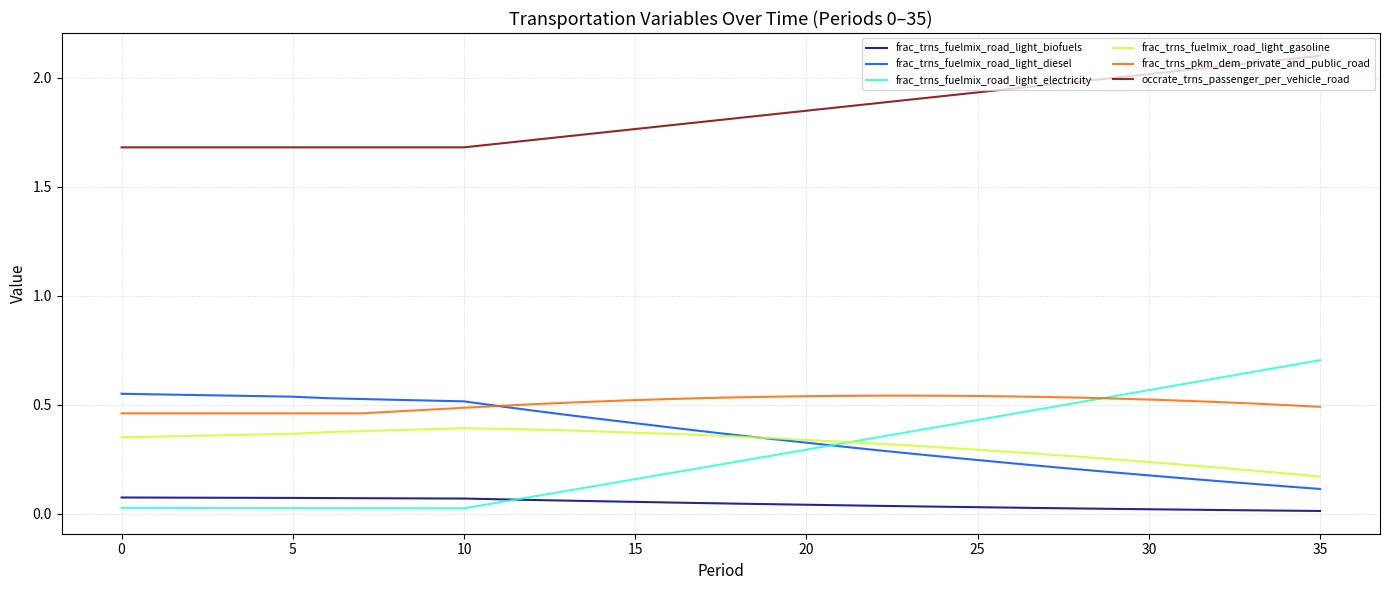

True or false: frac_trns_fuelmix_road_light_diesel and frac_trns_fuelmix_road_light_biofuels cross at least once.

False